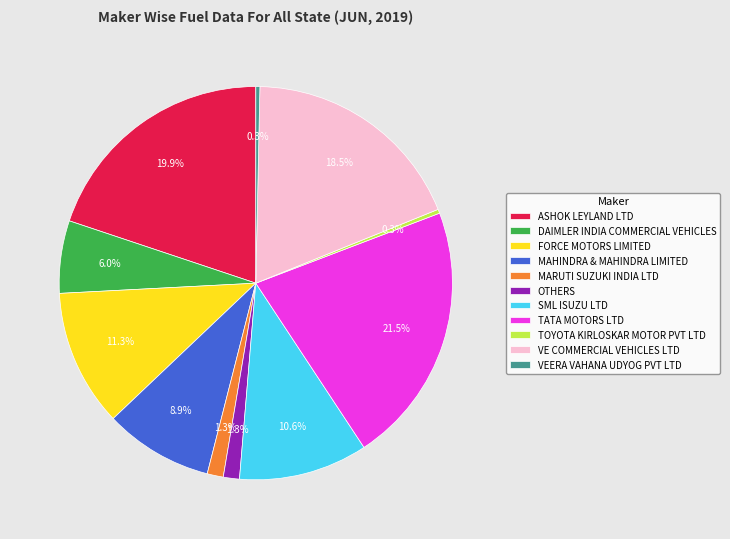

To the nearest percent, what is the average slice percentage?

9%